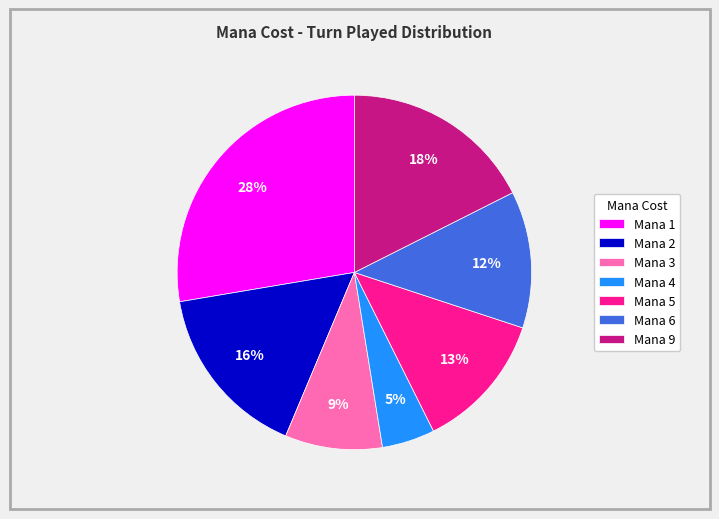

True or false: Mana 6 accounts for 1% of the total.

False